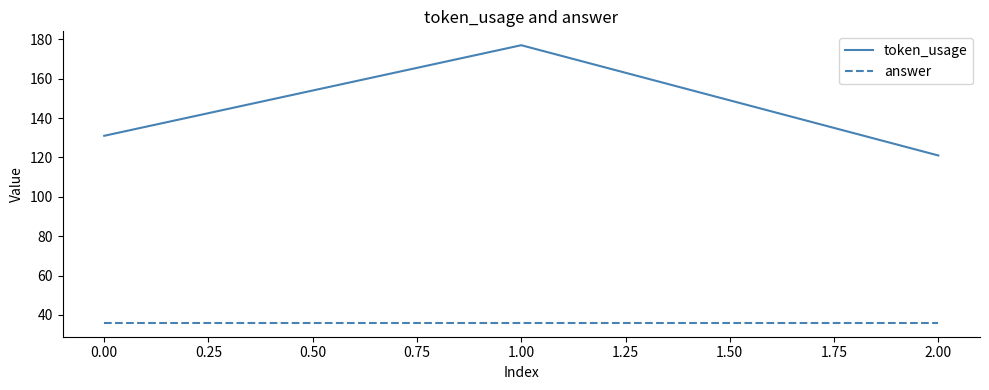

What is the highest value of the answer series?

36